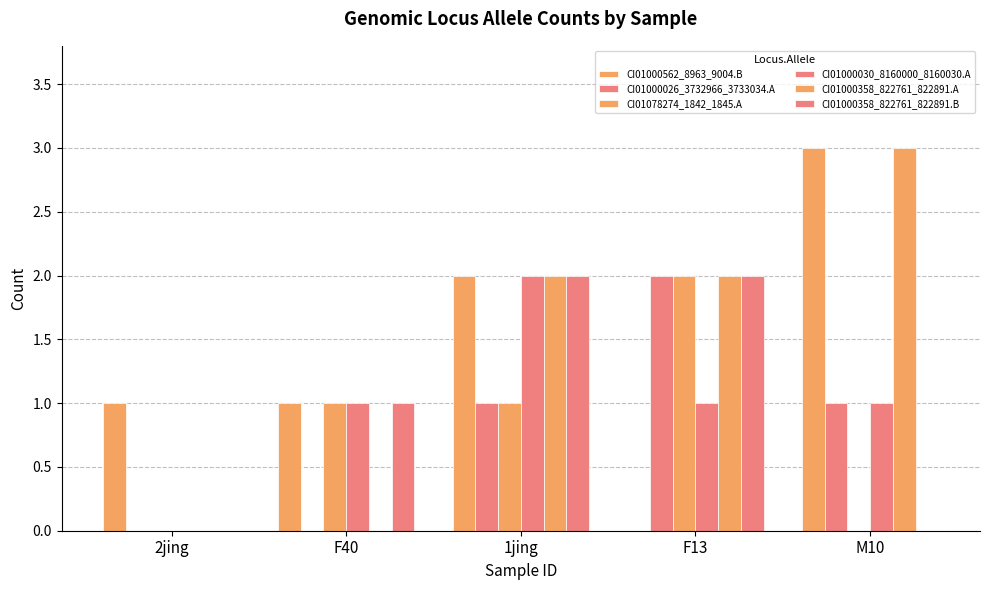

How many series are shown in this chart?

6